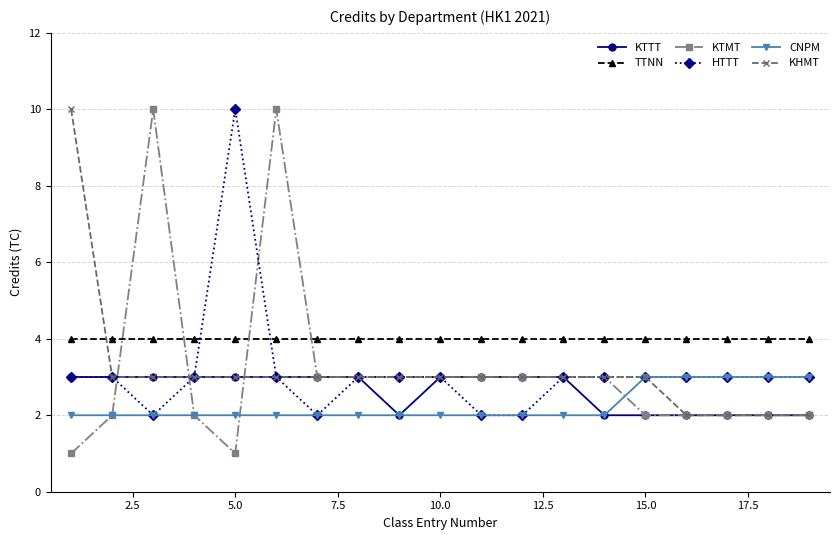

What is the maximum value for CNPM?

3